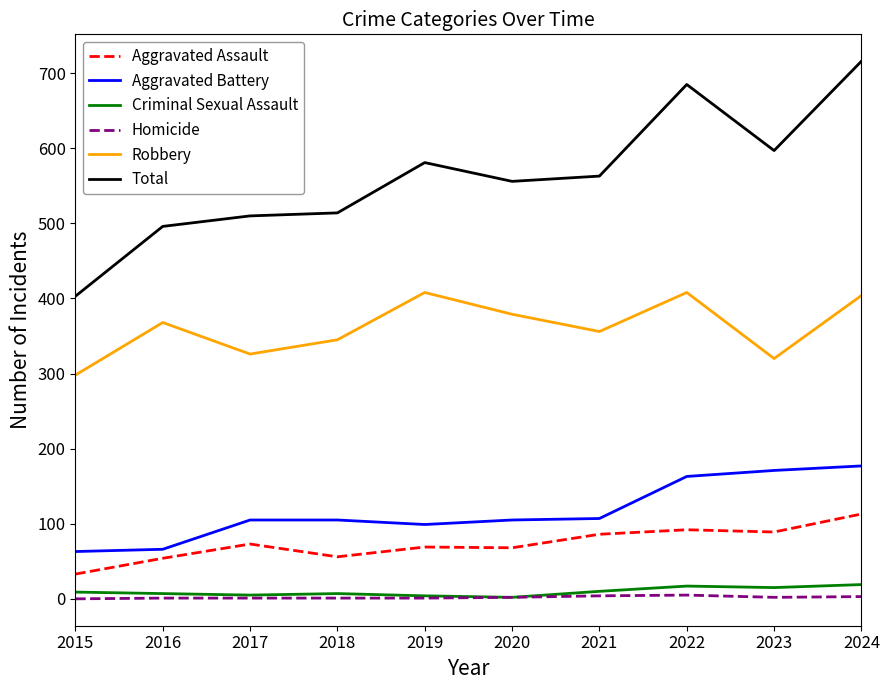

Is the value of Criminal Sexual Assault at 2023 greater than the value of Robbery at 2018?

No